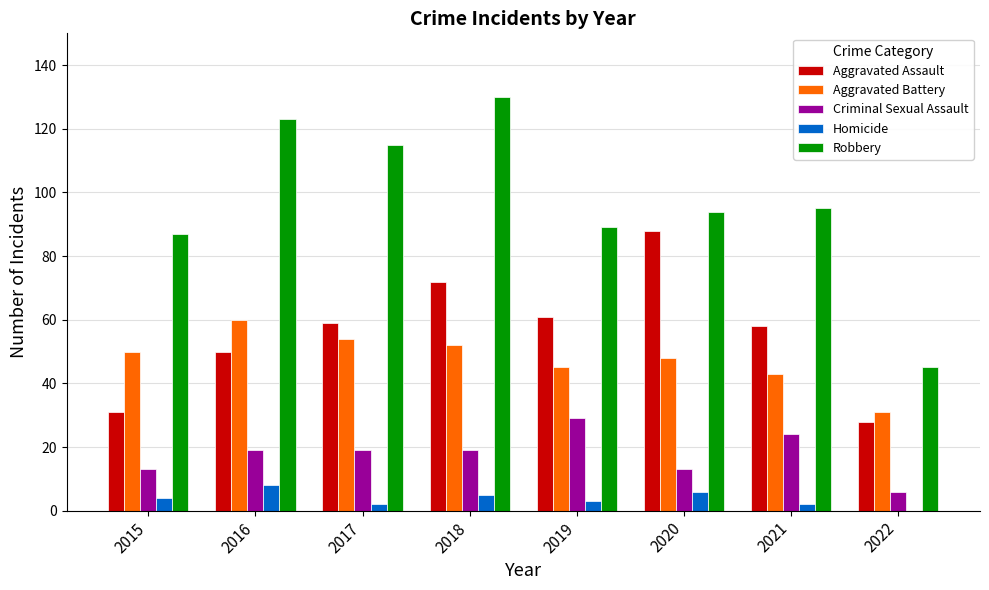

What is the difference between the Homicide values at 2015 and 2022?

4